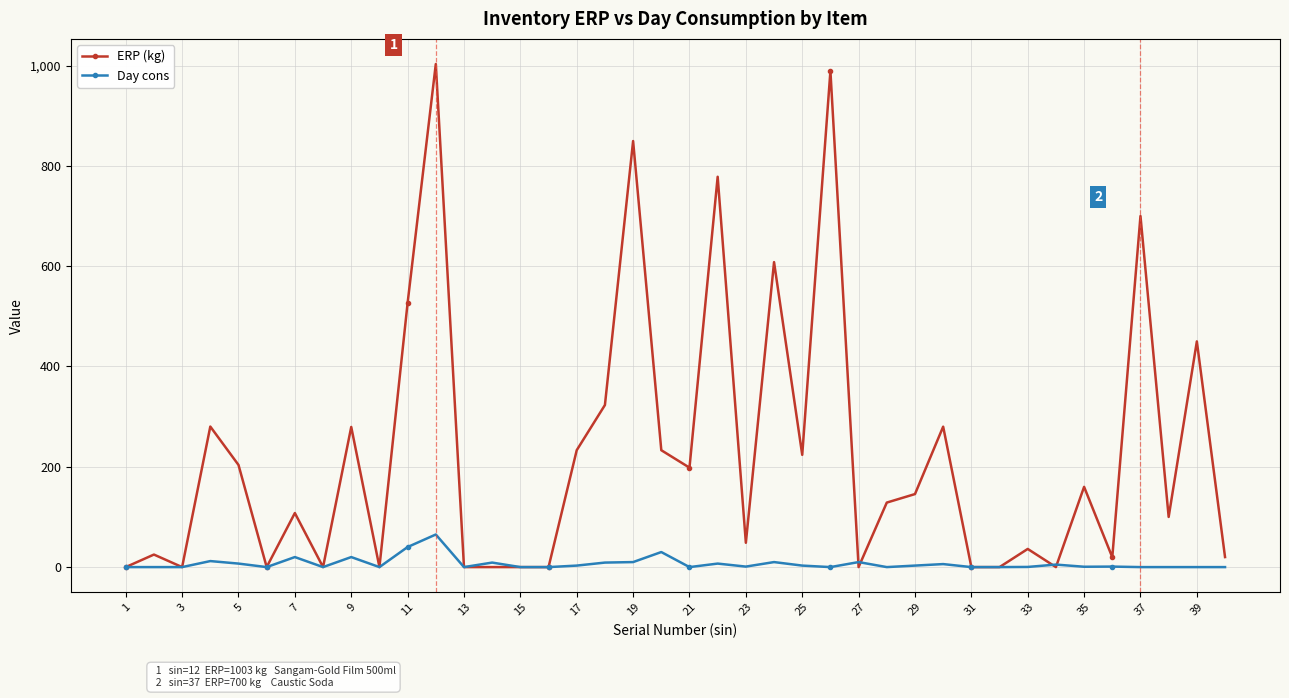

What is the sum of all ERP (kg) values?

8950.7